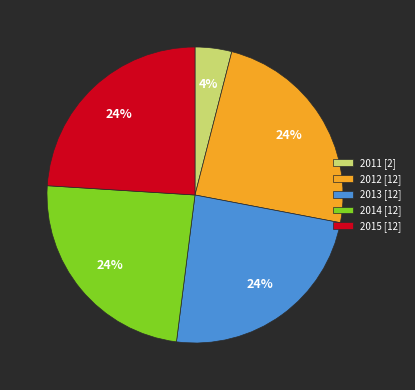

How many segments does this pie chart have?

5